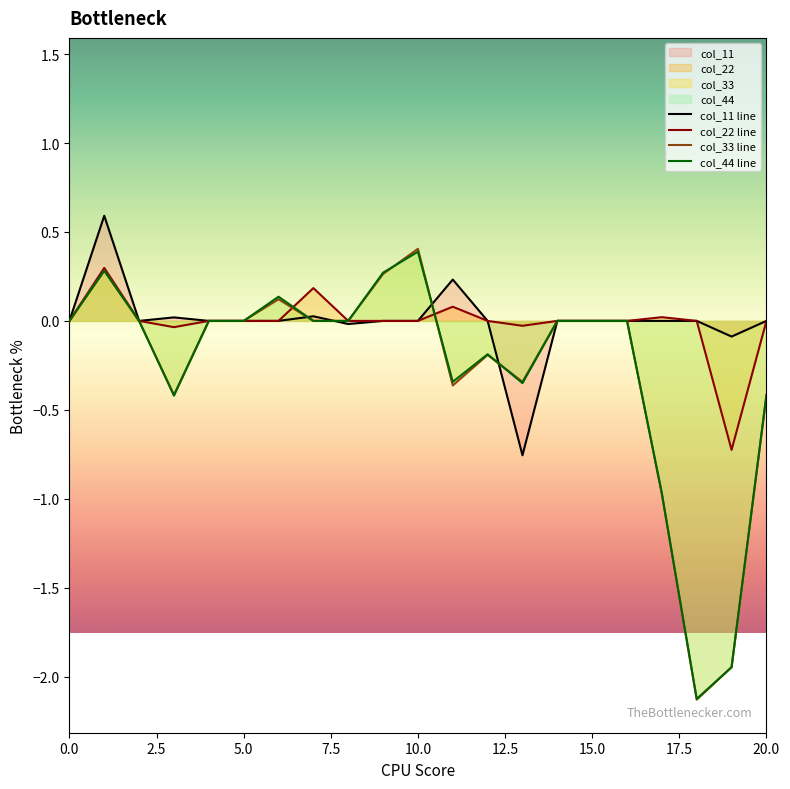

Which series has the widest spread of values?

col_33 line